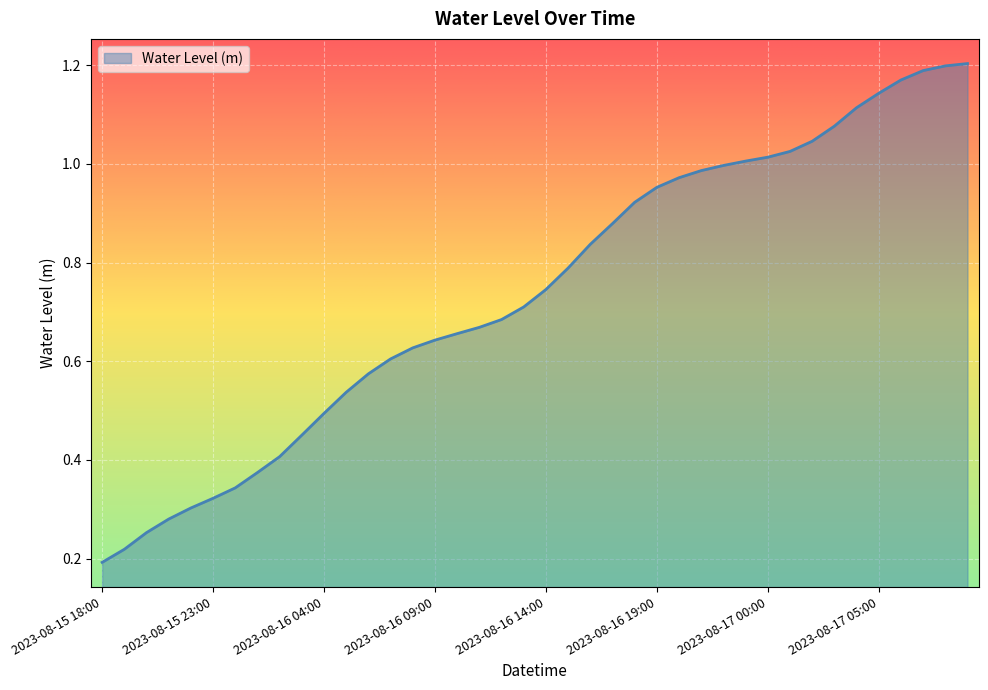

List the labels in order of value, smallest first.

2023-08-15 18:00, 2023-08-15 19:00, 2023-08-15 20:00, 2023-08-15 21:00, 2023-08-15 22:00, 2023-08-15 23:00, 2023-08-16 00:00, 2023-08-16 01:00, 2023-08-16 02:00, 2023-08-16 03:00, 2023-08-16 04:00, 2023-08-16 05:00, 2023-08-16 06:00, 2023-08-16 07:00, 2023-08-16 08:00, 2023-08-16 09:00, 2023-08-16 10:00, 2023-08-16 11:00, 2023-08-16 12:00, 2023-08-16 13:00, 2023-08-16 14:00, 2023-08-16 15:00, 2023-08-16 16:00, 2023-08-16 17:00, 2023-08-16 18:00, 2023-08-16 19:00, 2023-08-16 20:00, 2023-08-16 21:00, 2023-08-16 22:00, 2023-08-16 23:00, 2023-08-17 00:00, 2023-08-17 01:00, 2023-08-17 02:00, 2023-08-17 03:00, 2023-08-17 04:00, 2023-08-17 05:00, 2023-08-17 06:00, 2023-08-17 07:00, 2023-08-17 08:00, 2023-08-17 09:00